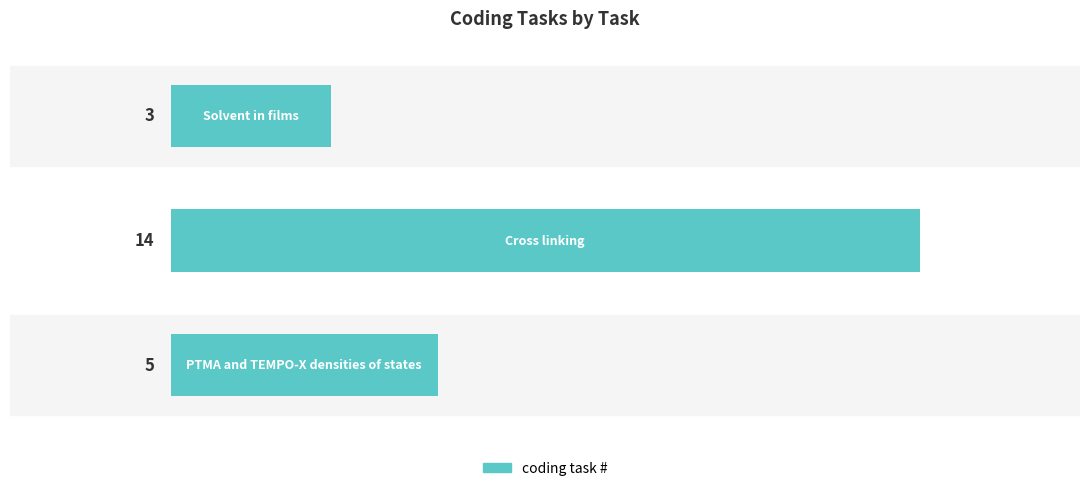

What is the maximum value shown in the chart?

14